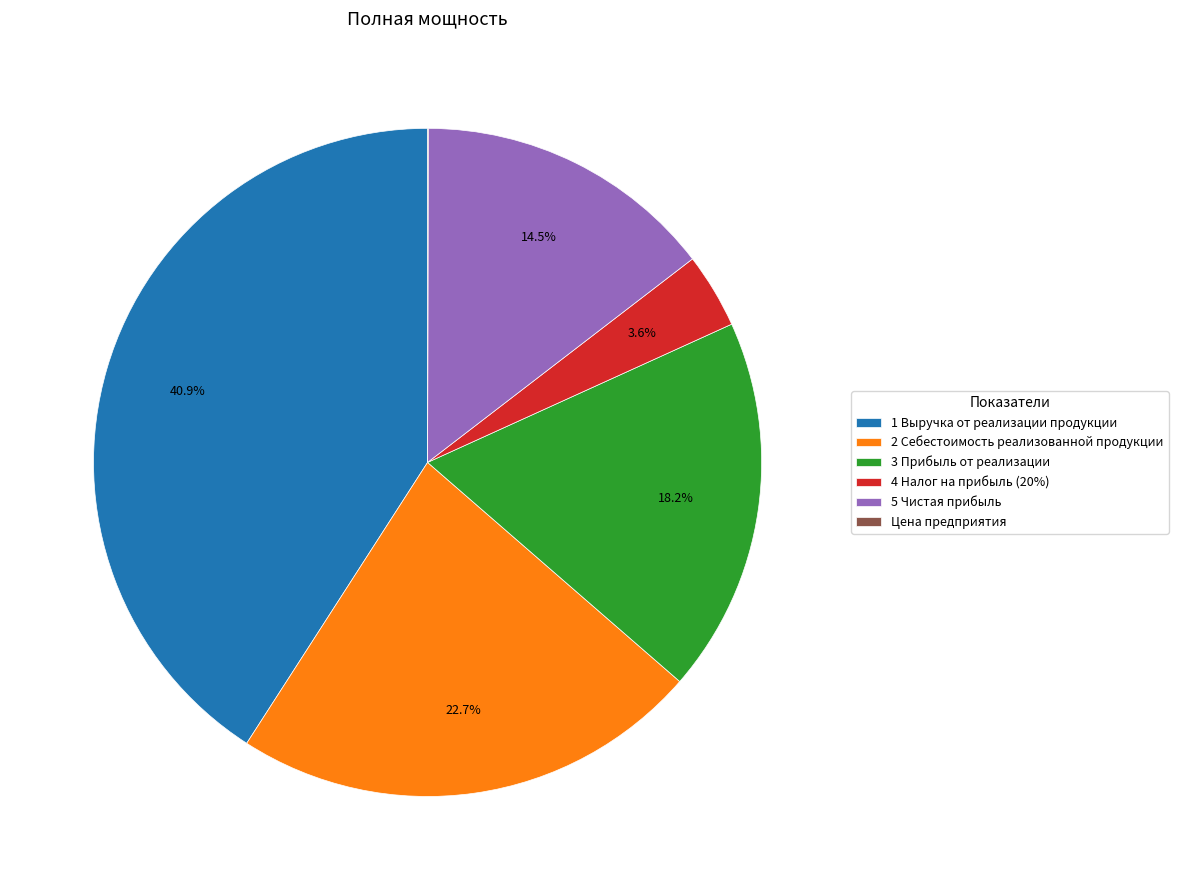

Which slice is the largest?

1 Выручка от реализации продукции